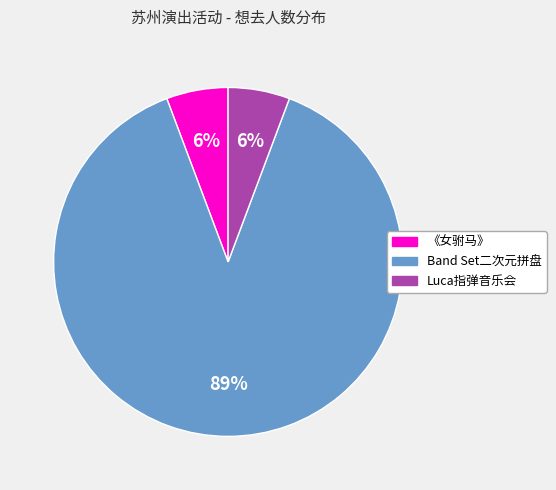

How many slices are in this pie chart?

3